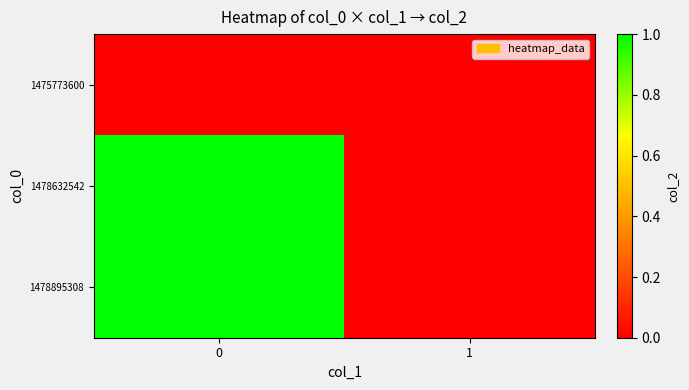

Between 0 and 1, which series saw the biggest shift?

row_1